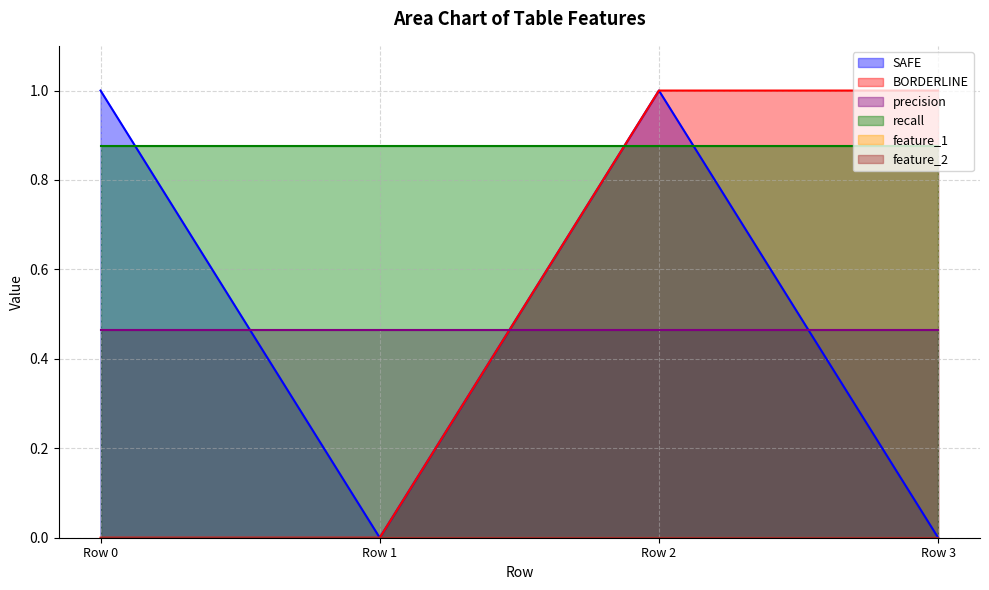

Which series changed the most between Row 0 and Row 3?

SAFE